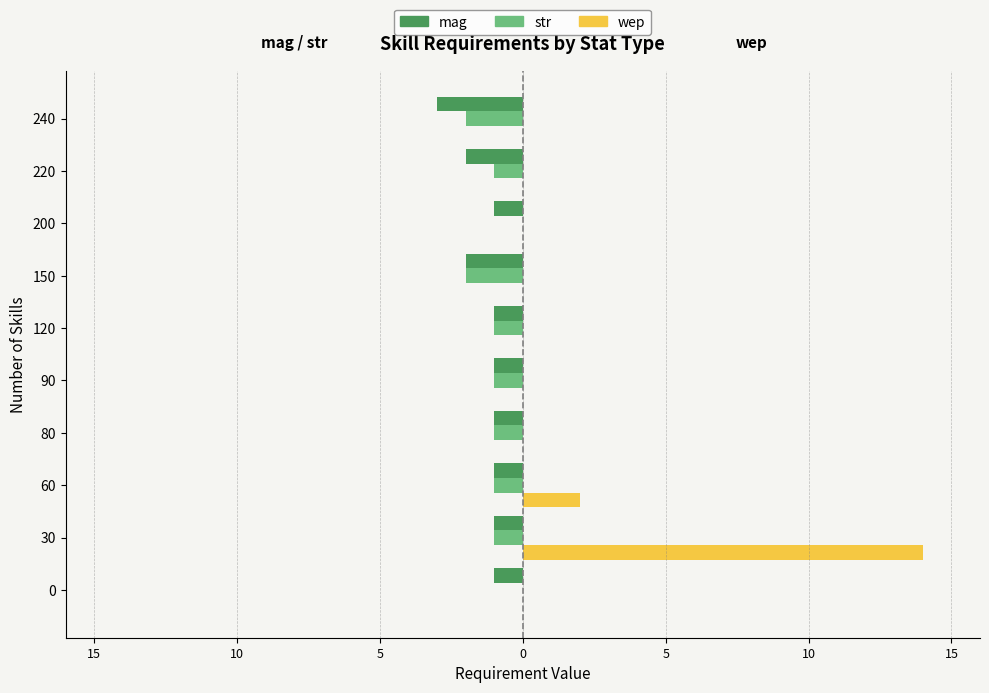

What are all the series names shown in the legend?

mag, str, wep